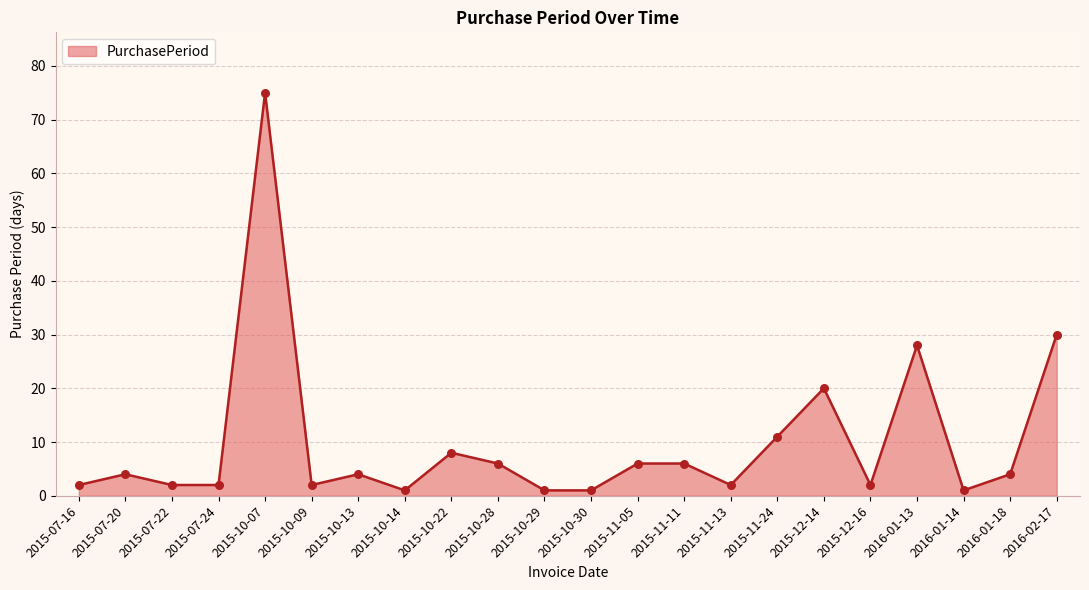

Approximately how many times larger is the value at 2015-07-24 compared to 2015-11-05?

0.3